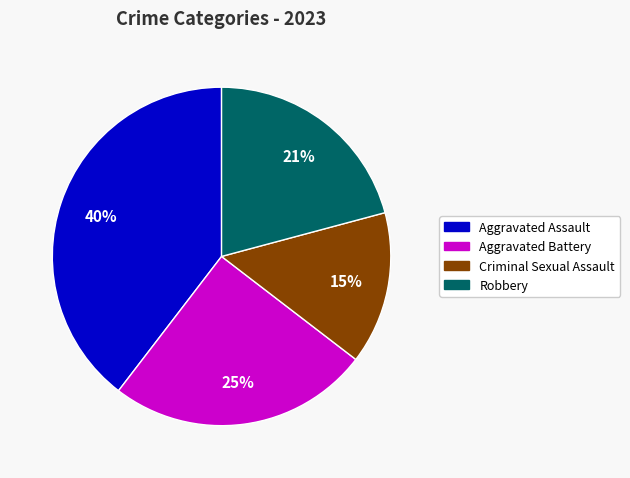

How many slices are in this pie chart?

4